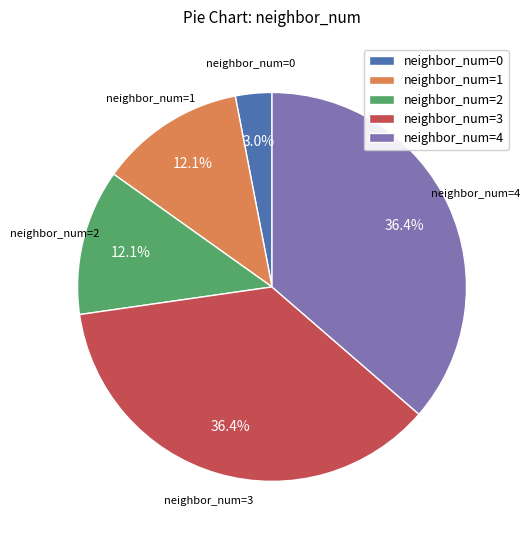

What is the smallest slice in the pie chart?

neighbor_num=0